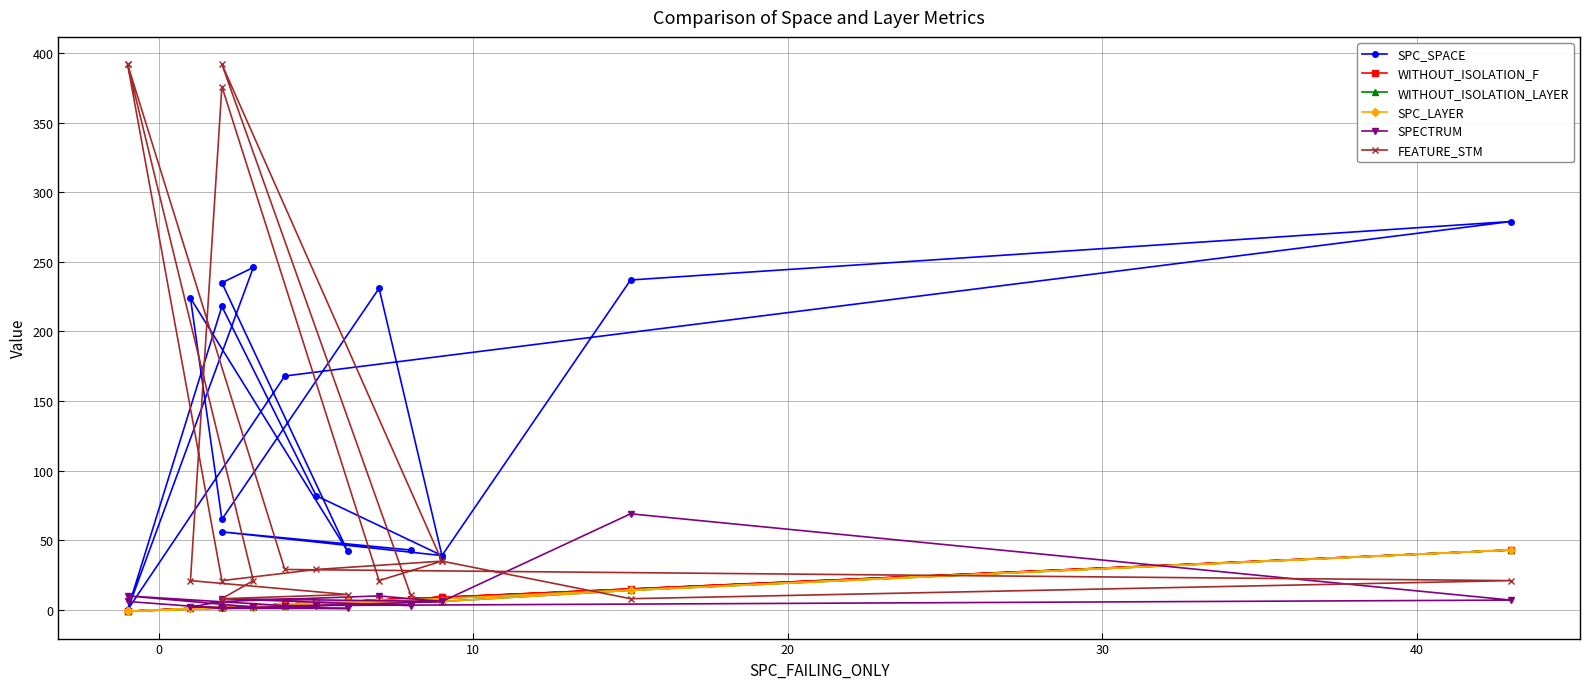

What is the smallest value displayed?

-1